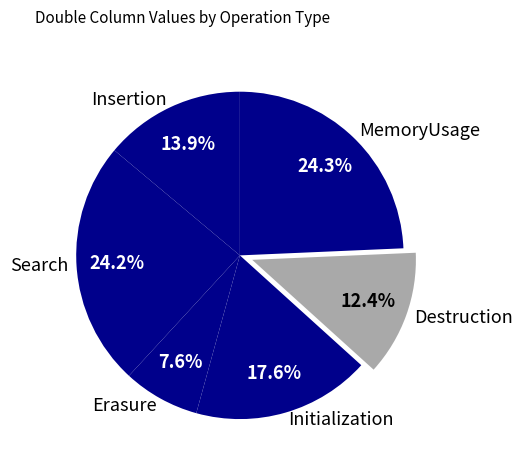

Count the number of slices in the pie.

6